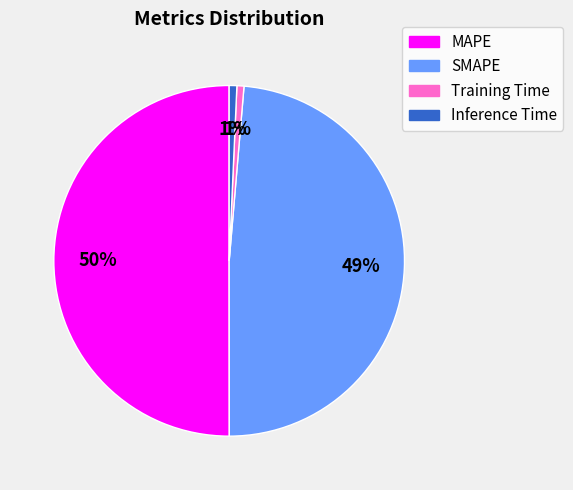

What is the largest slice in the pie chart?

MAPE